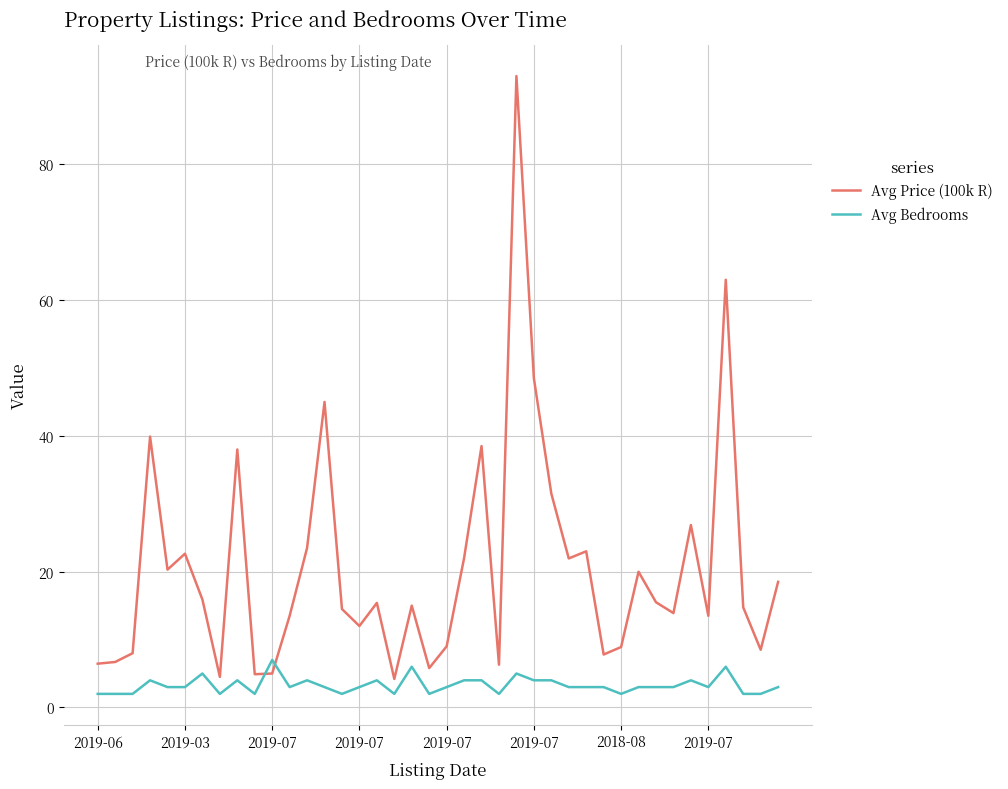

What is the lowest value of the Avg Bedrooms series?

2.0